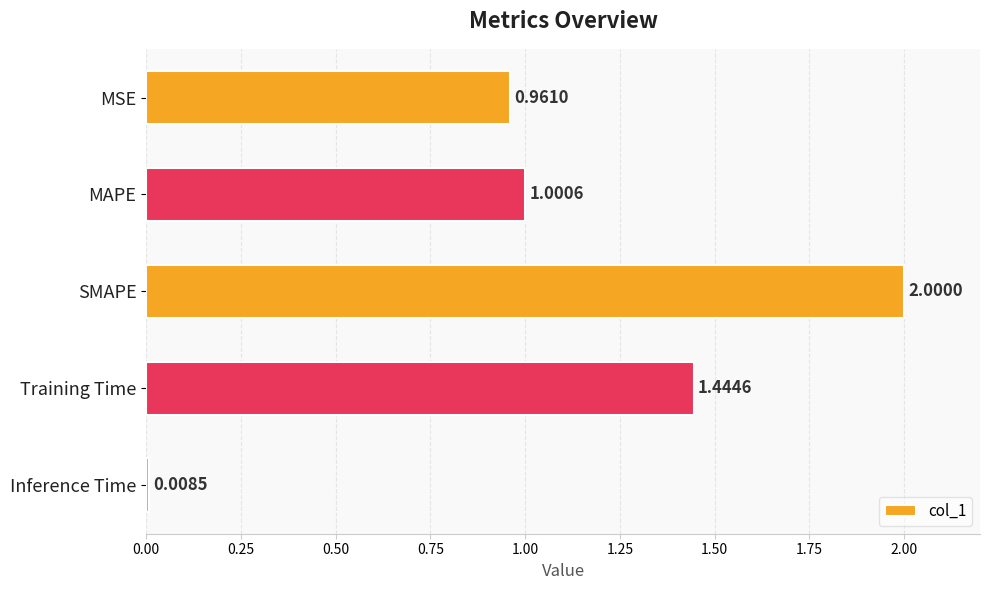

Rank the categories by value from lowest to highest.

Inference Time, MSE, MAPE, Training Time, SMAPE